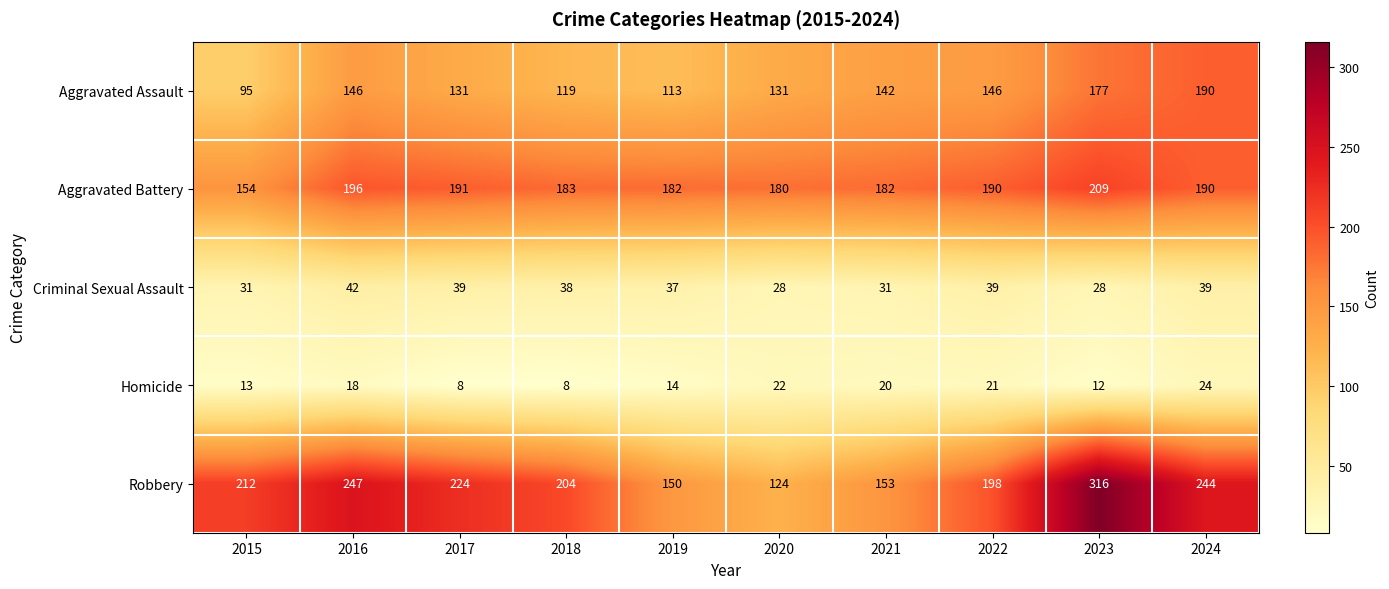

What is the minimum value shown in the chart?

8